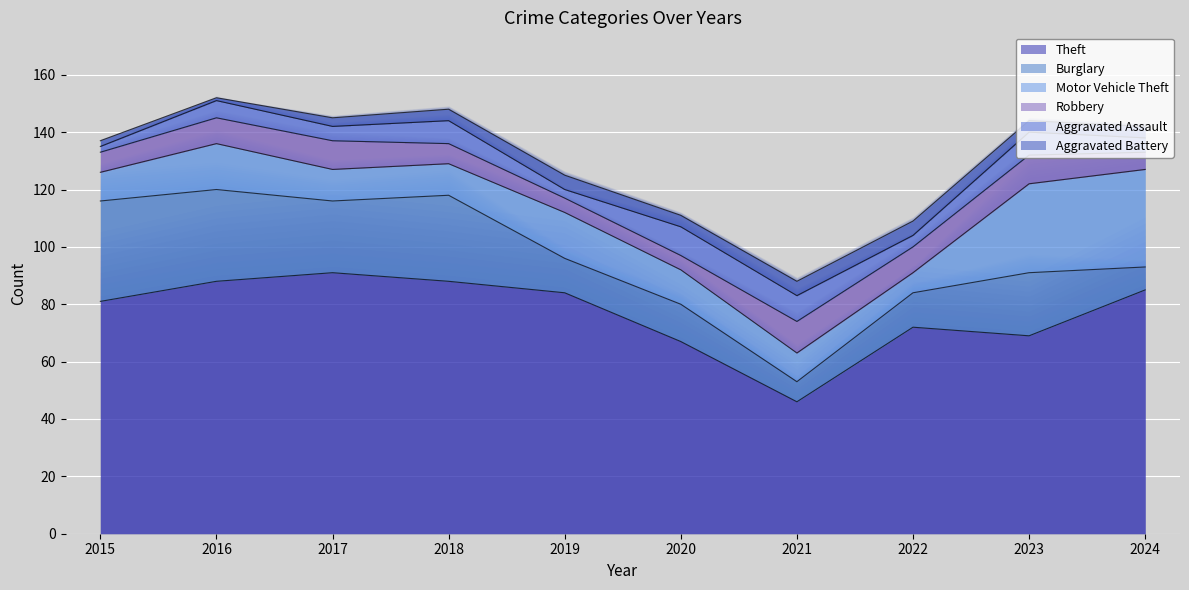

At which category is the sum across all series the highest?

2016